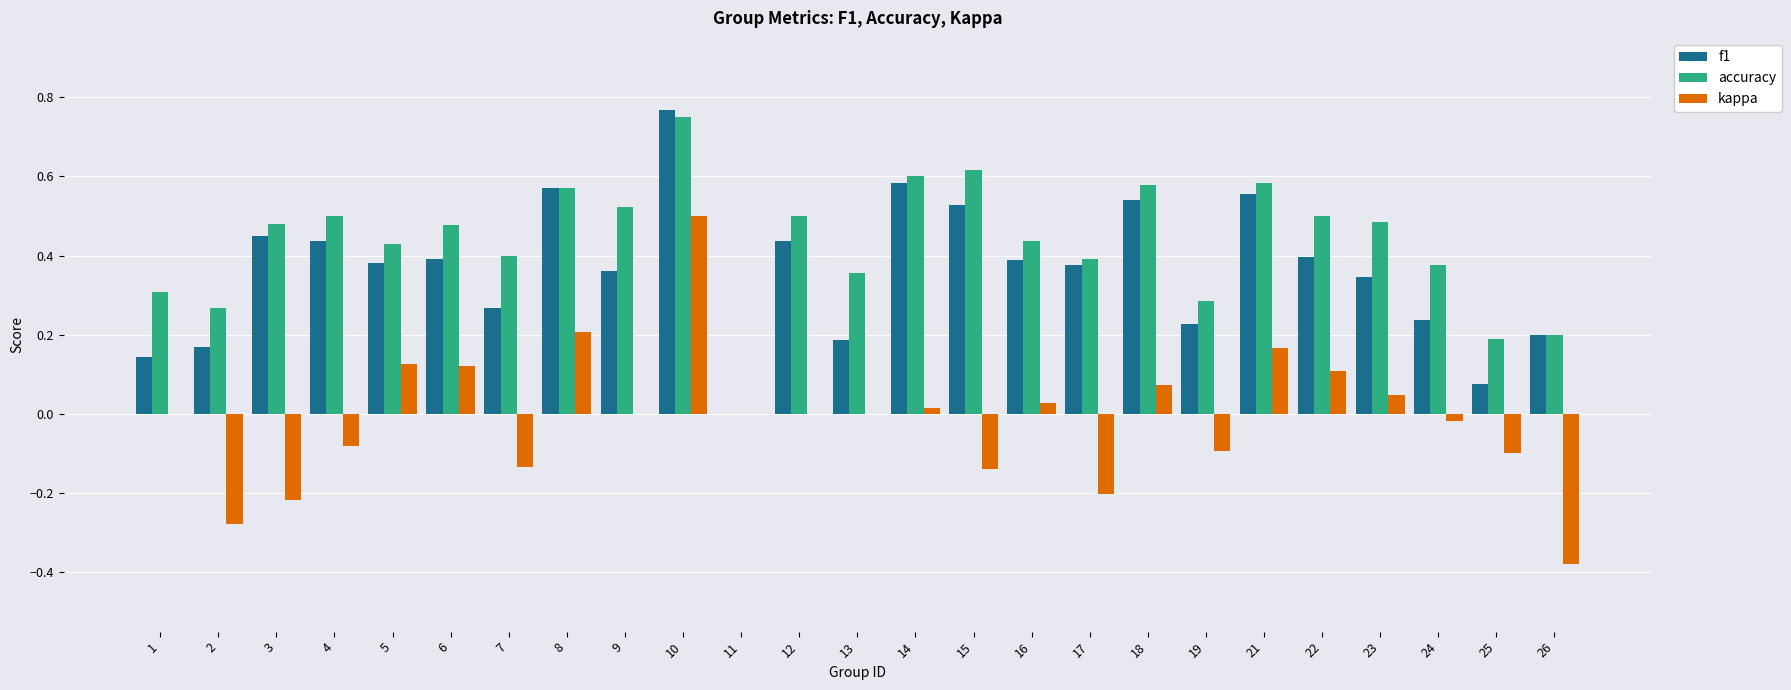

Count the number of data series in this chart.

3